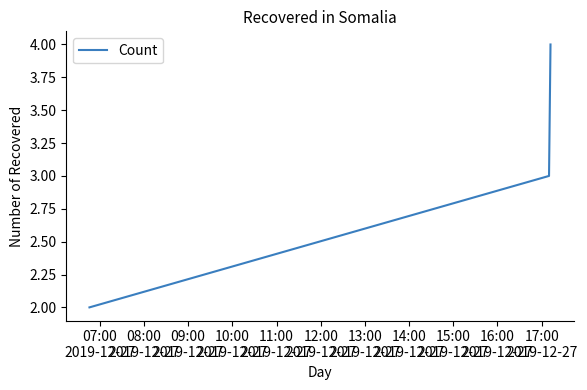

What is the sum of all values?

9